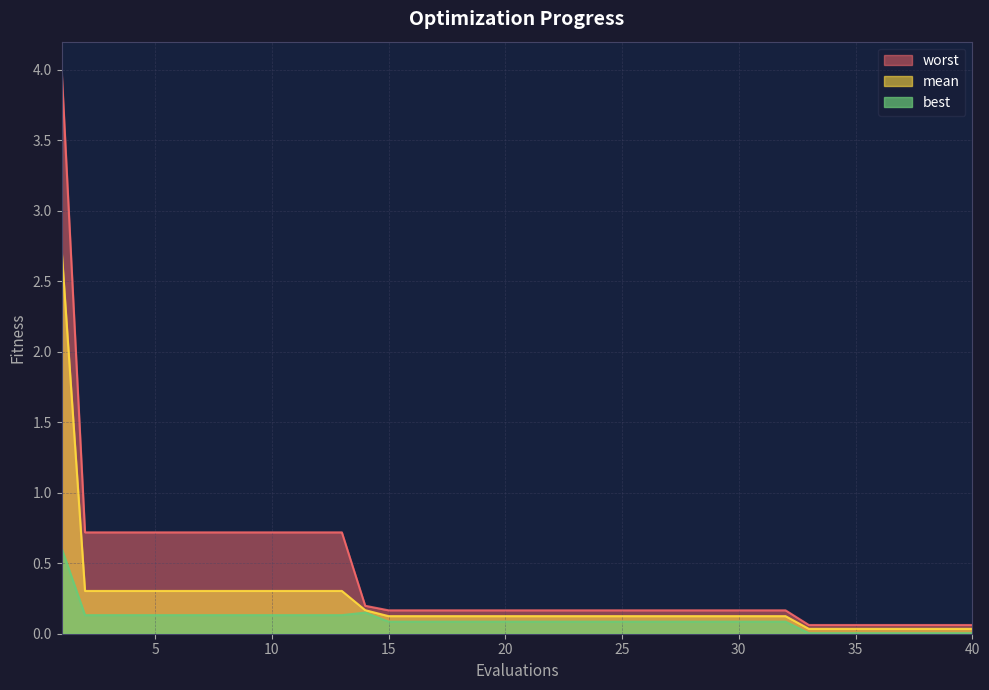

At which category does the chart reach its minimum across all series?

33